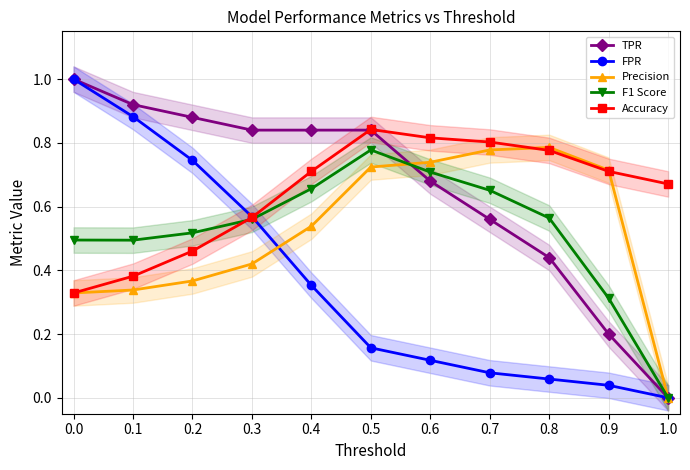

What is the difference between the highest and lowest values at 0.4?

0.5